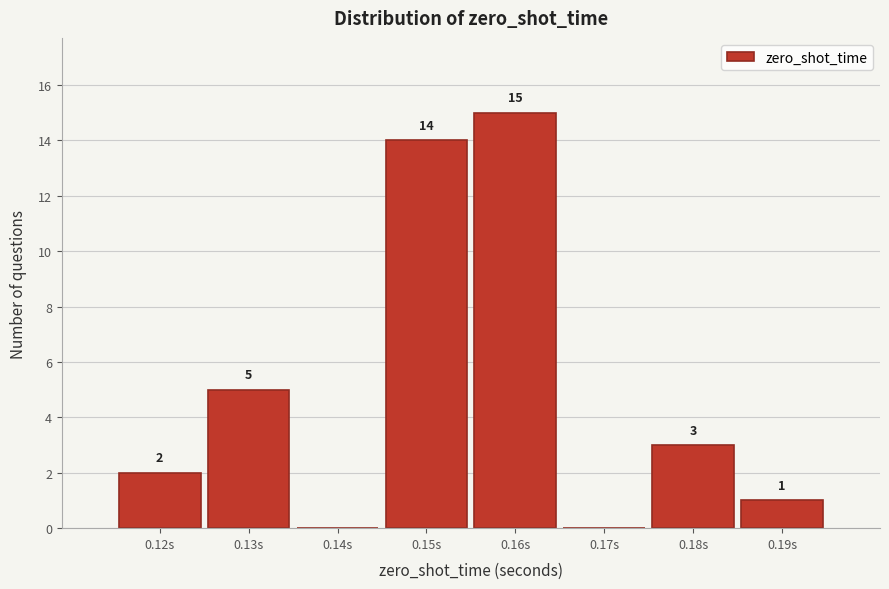

Reading right to left, extract all data points from this chart.

0.19s=1	0.18s=3	0.17s=0	0.16s=15	0.15s=14	0.14s=0	0.13s=5	0.12s=2